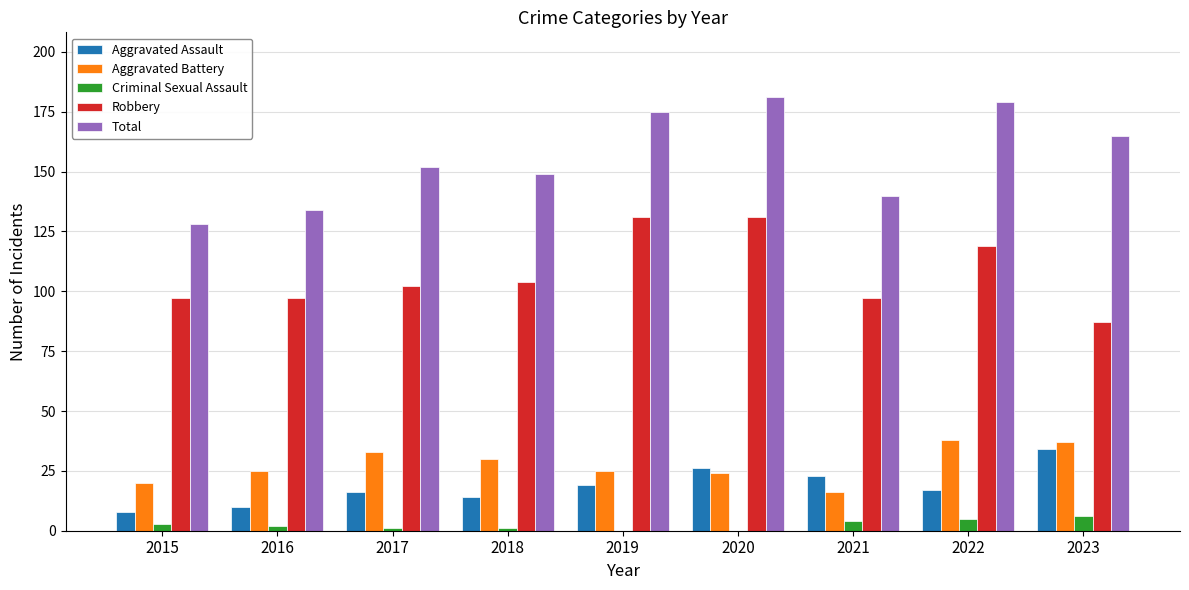

Count the number of data series in this chart.

5